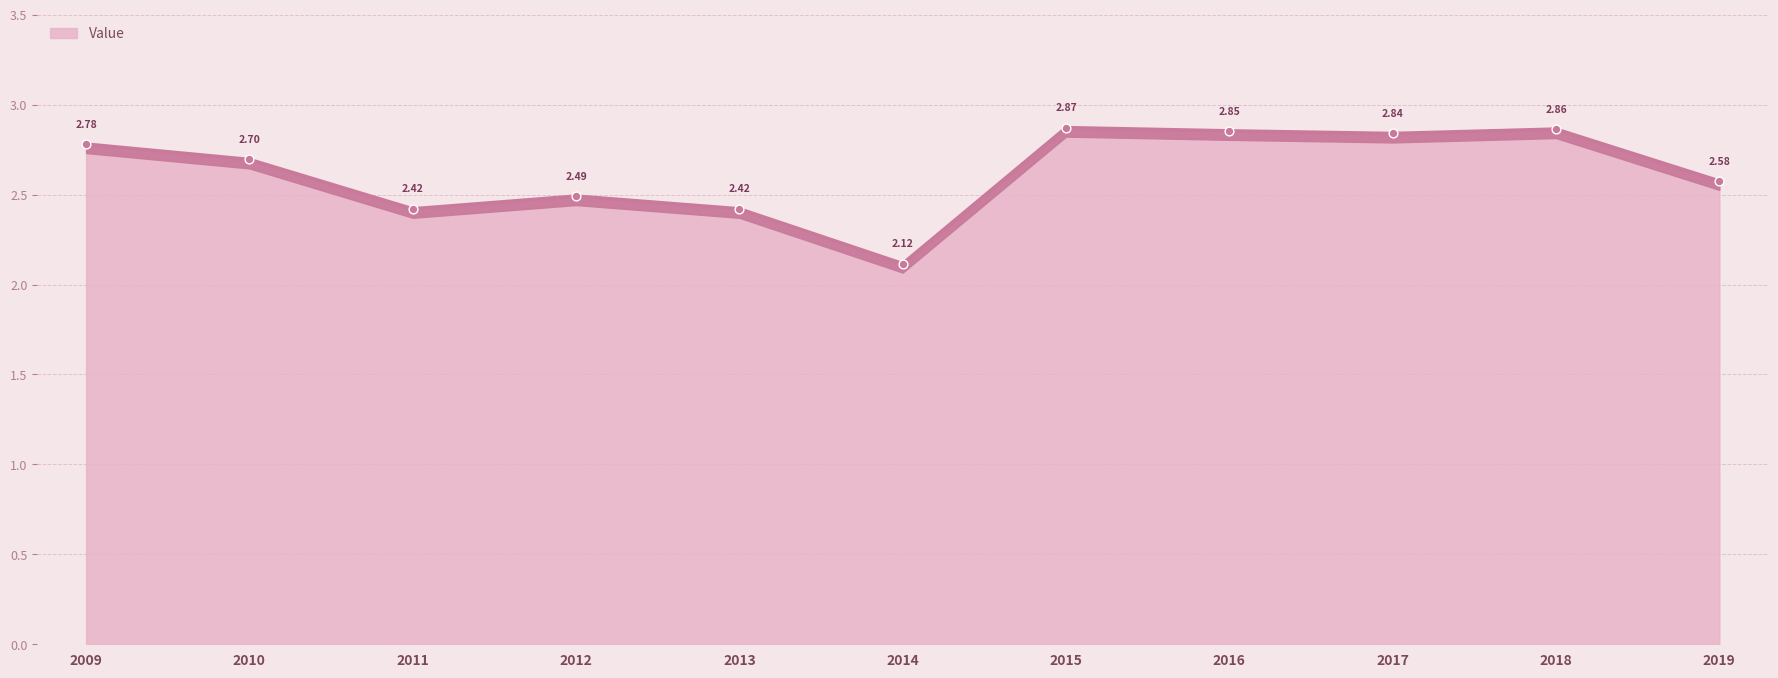

Which has a higher value, 2015 or 2010?

2015